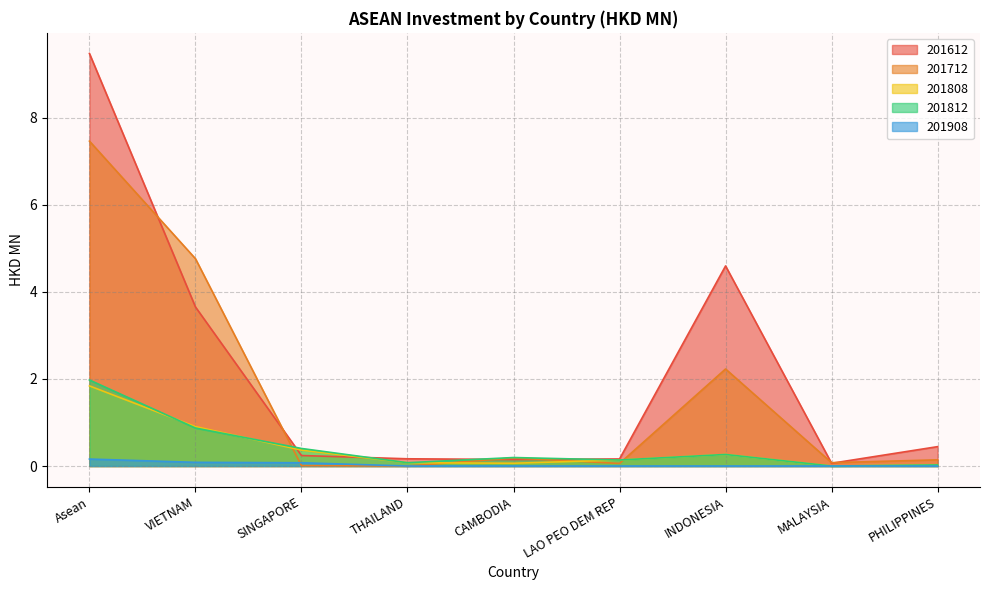

What is the difference between the highest and lowest values at SINGAPORE?

0.4